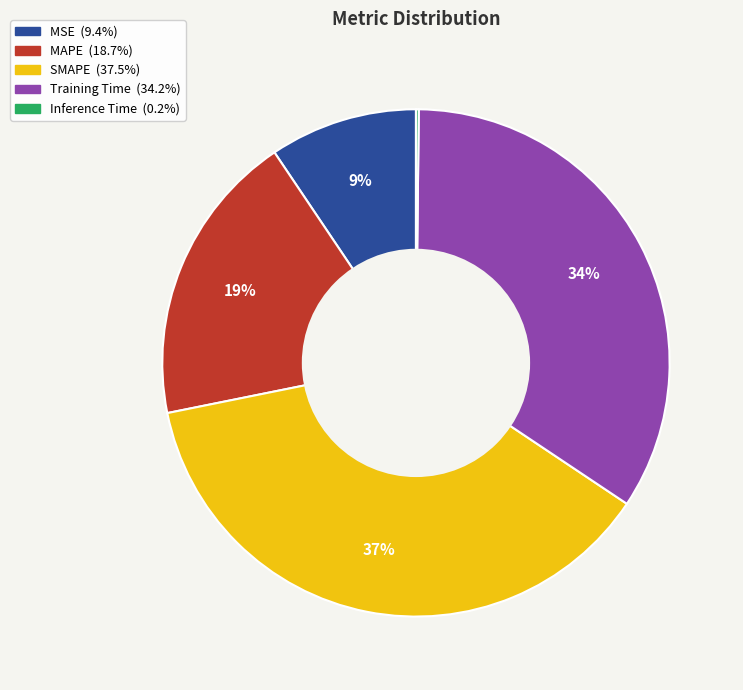

Combined, do SMAPE and Training Time account for over 50%?

Yes